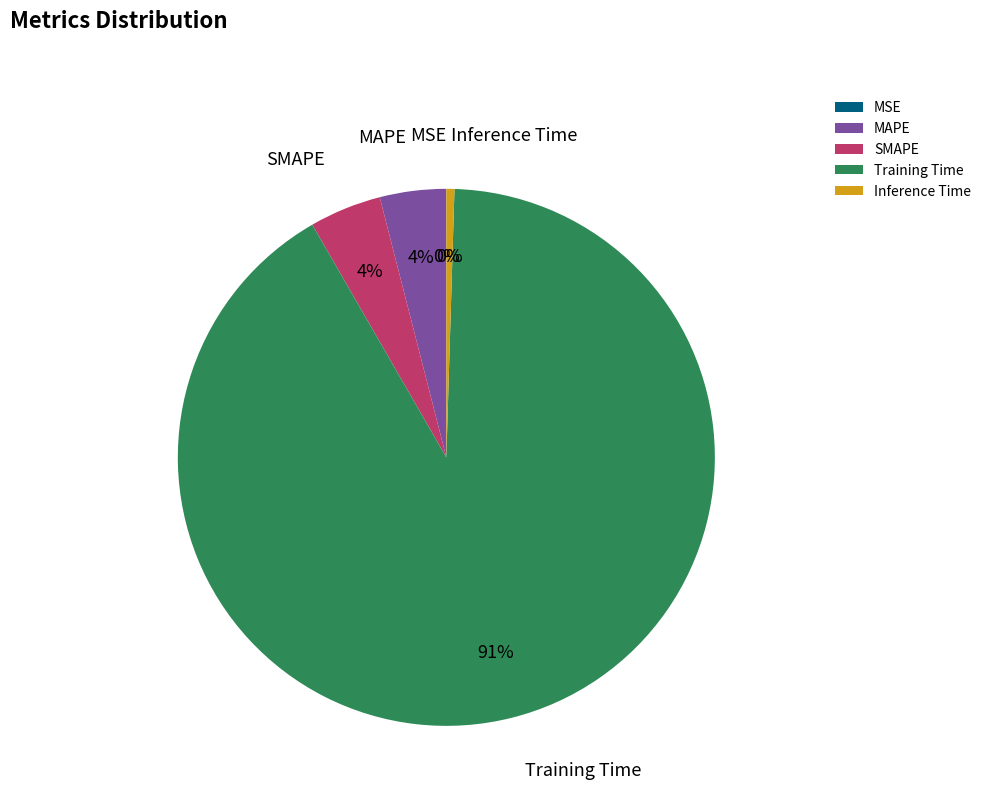

What is the largest slice in the pie chart?

Training Time